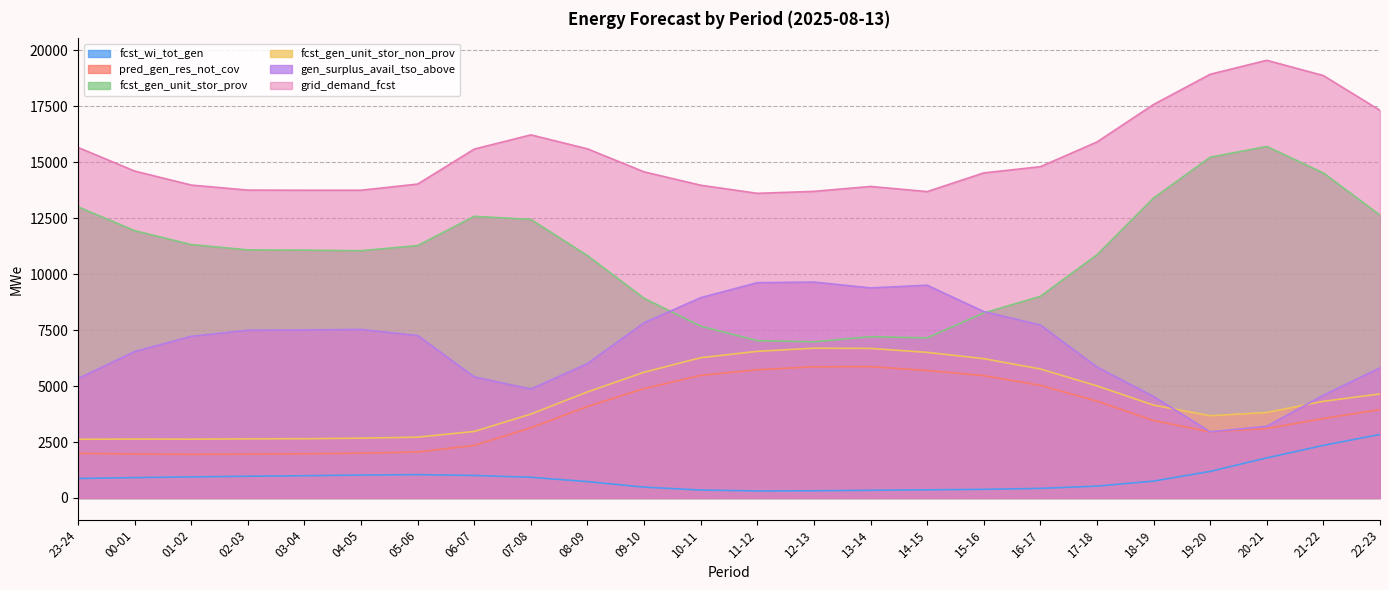

What is the approximate value of fcst_gen_unit_stor_prov at 15-16?

8268